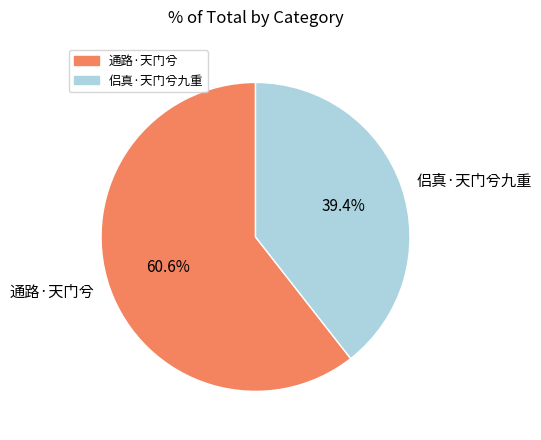

Does any single category account for the majority?

Yes